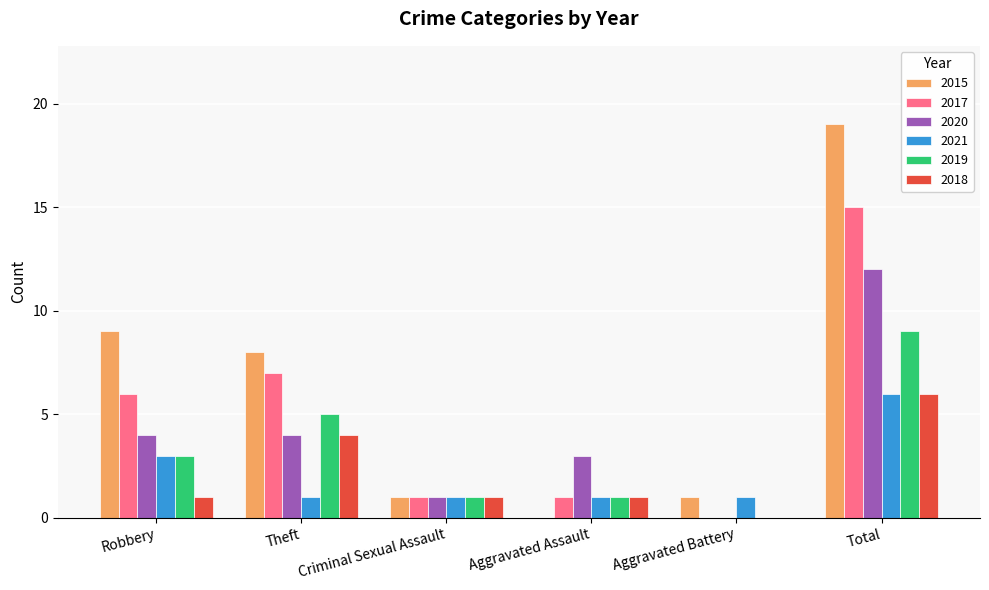

Is the value of 2021 at Aggravated Assault greater than the value of 2018 at Aggravated Battery?

Yes